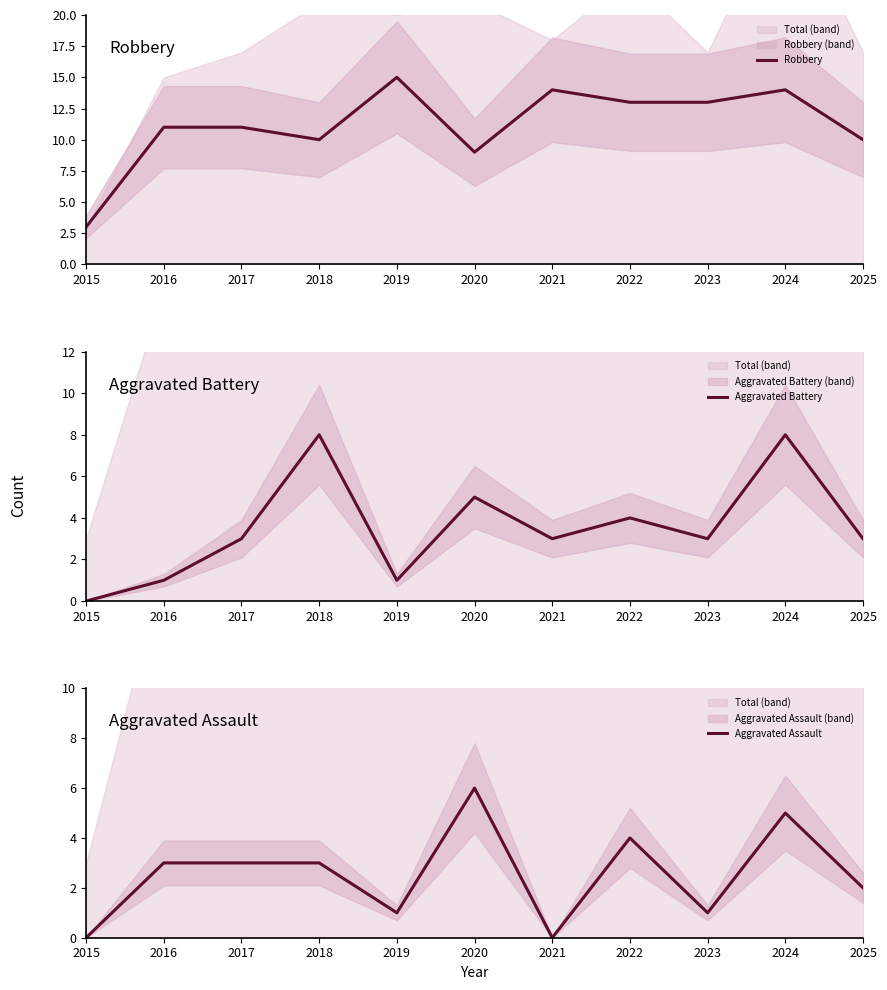

What is the greatest value displayed?

15